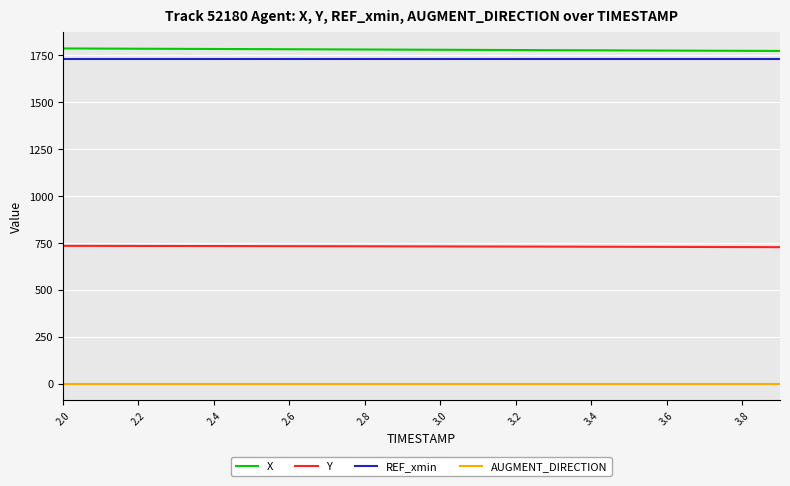

True or false: Y and AUGMENT_DIRECTION cross at least once.

False